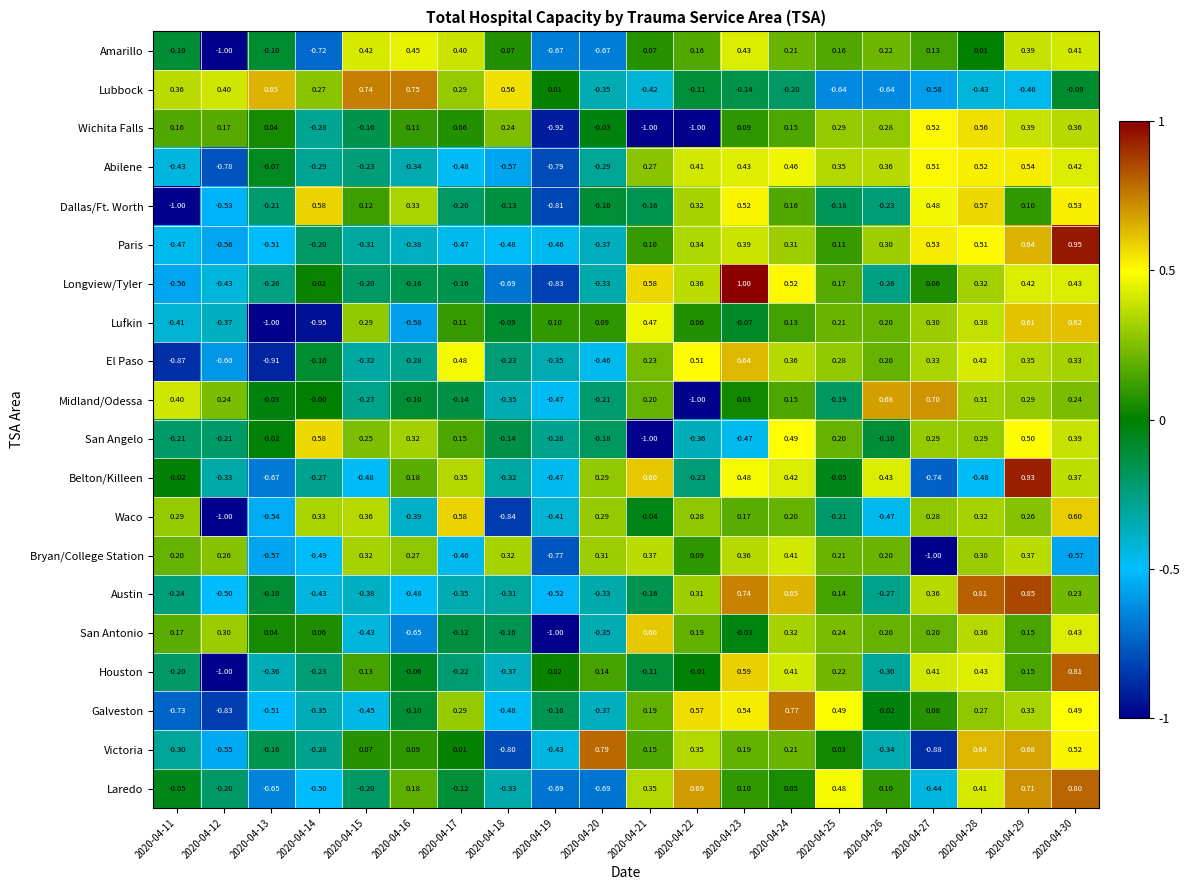

How many negative values does the Houston series have?

10